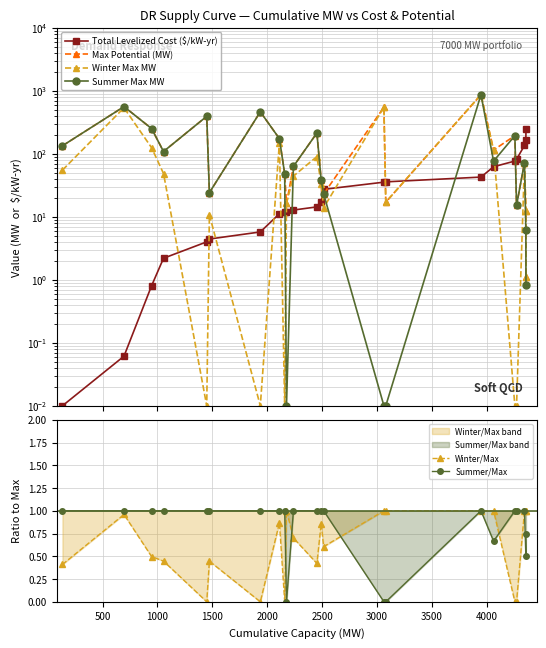

What are all the series names shown in the legend?

Total Levelized Cost ($/kW-yr), Max Potential (MW), Winter Max MW, Summer Max MW, Winter/Max, Summer/Max